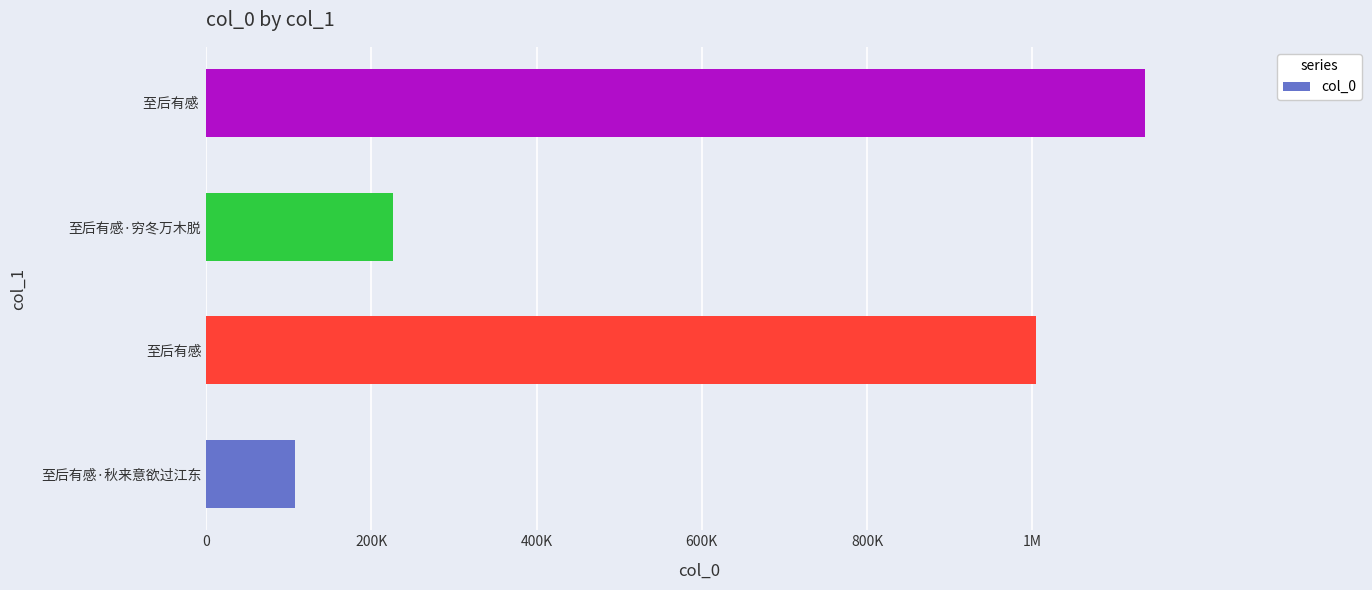

What is the maximum value shown in the chart?

1136024